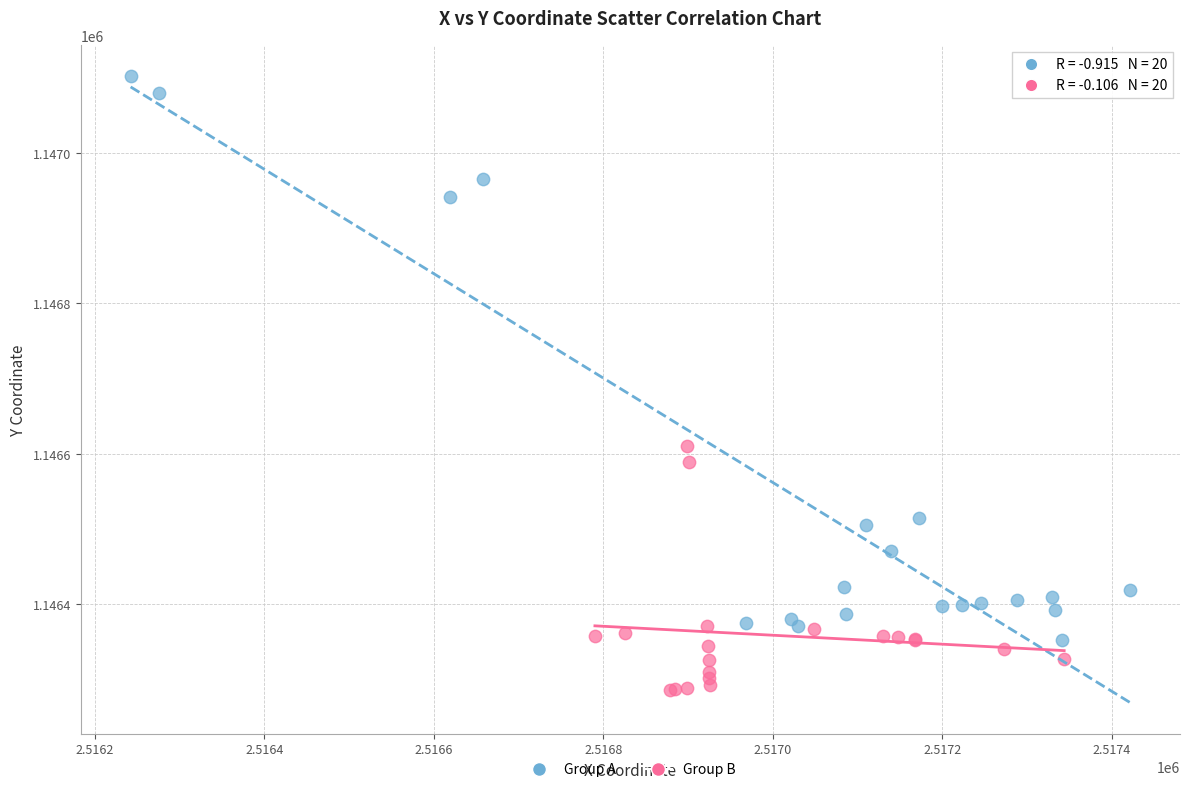

Which series has the widest spread of Y values?

Group A